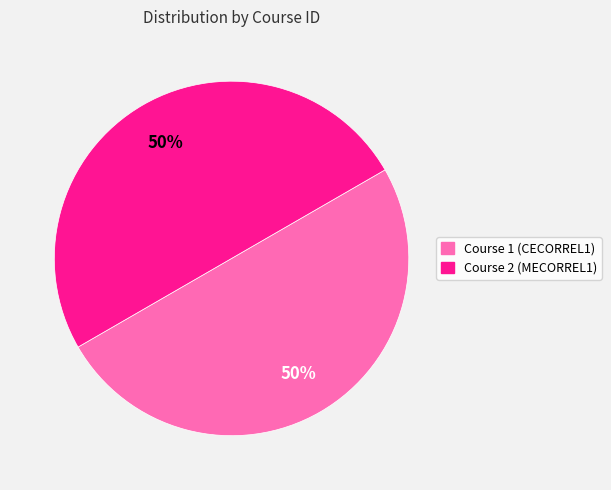

How many segments does this pie chart have?

2